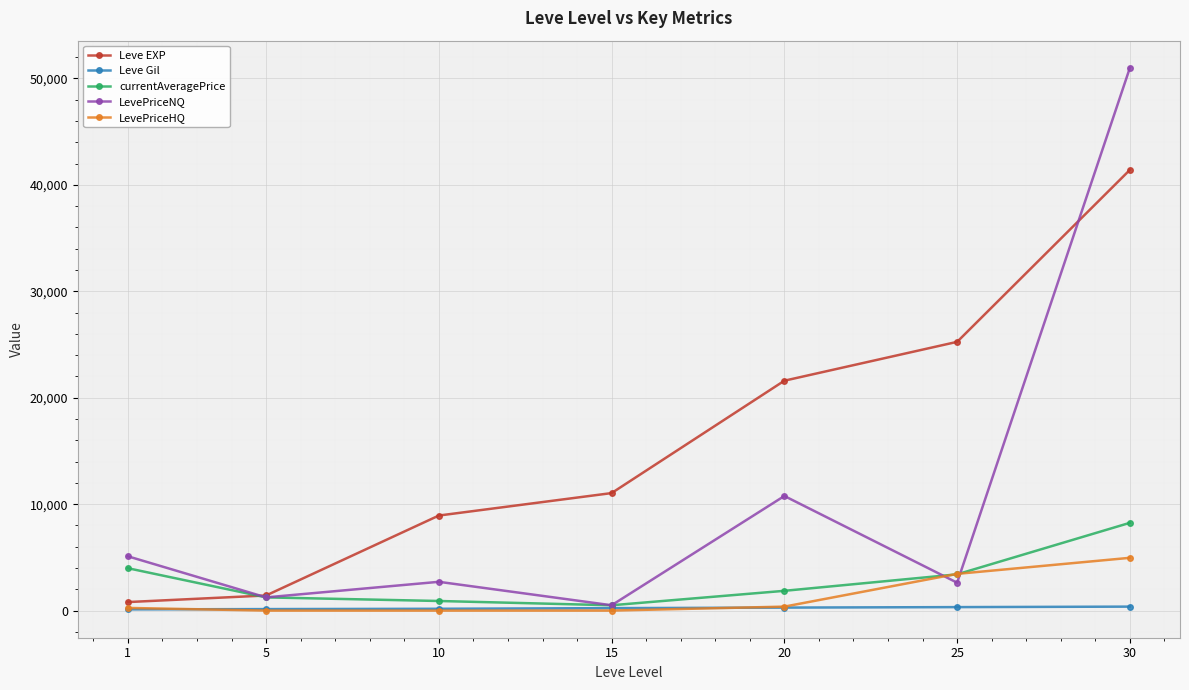

How many interior local peaks does the LevePriceNQ series have?

2